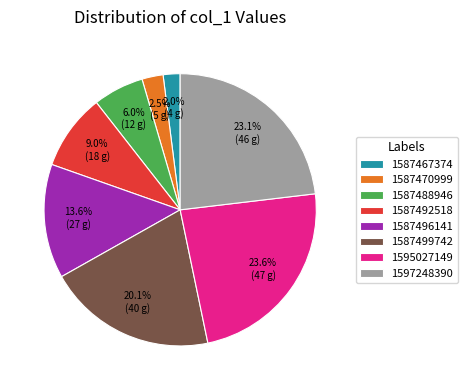

Is it true that 1587488946 is 15% of the pie?

False